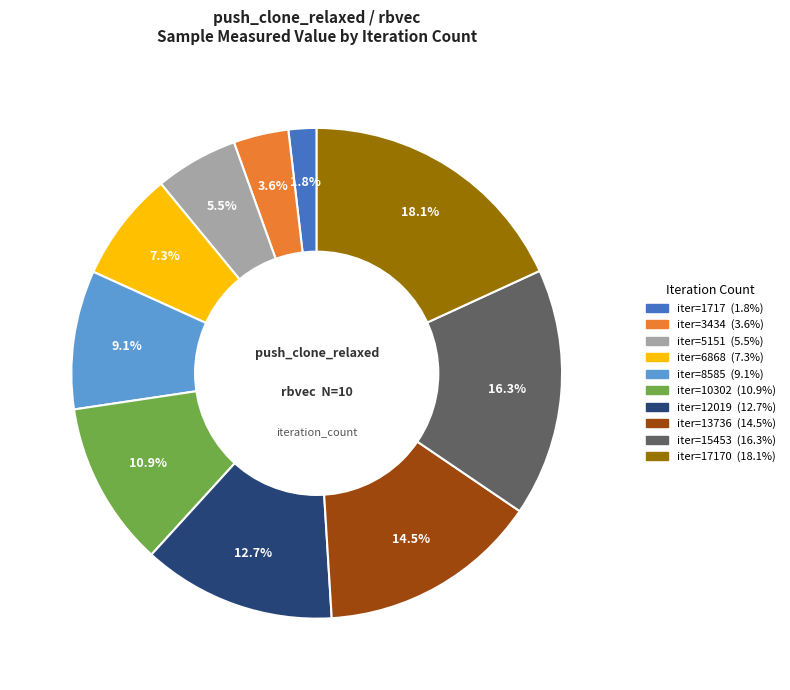

Is there any slice that represents more than half of the pie?

No